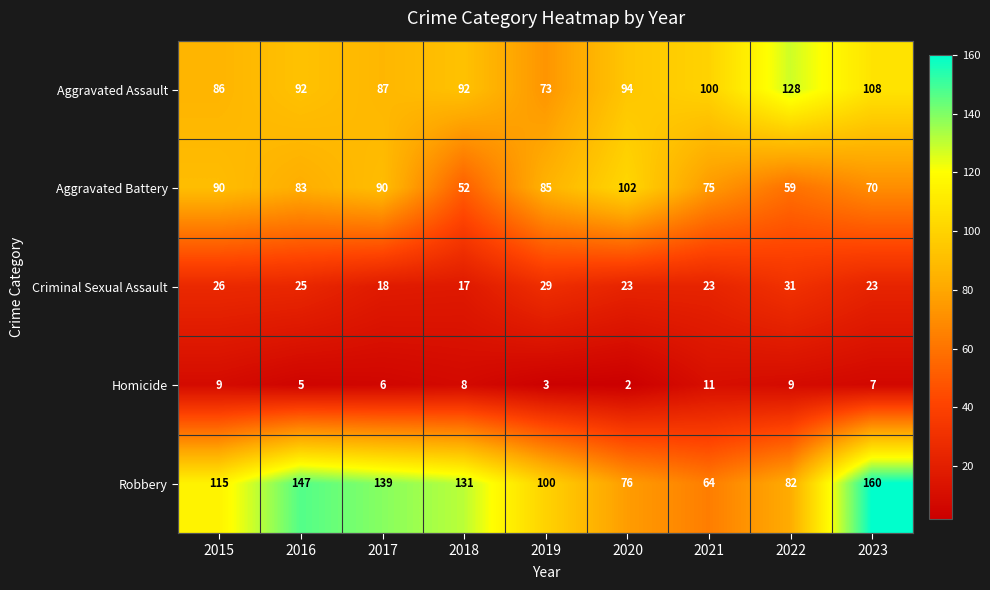

At which label does Homicide reach its peak?

2021